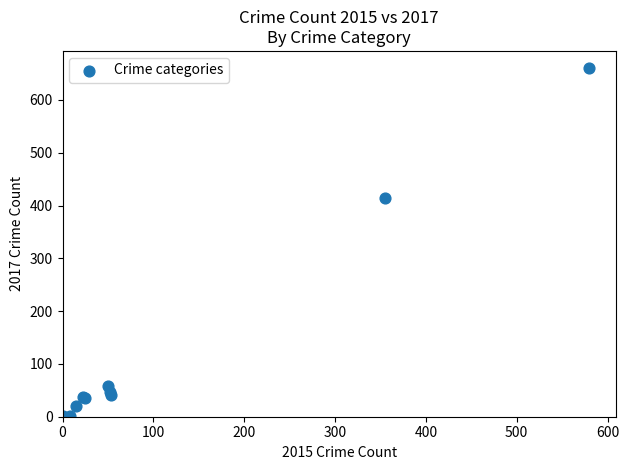

What Y value in the scatter plot is closest to 330?

415